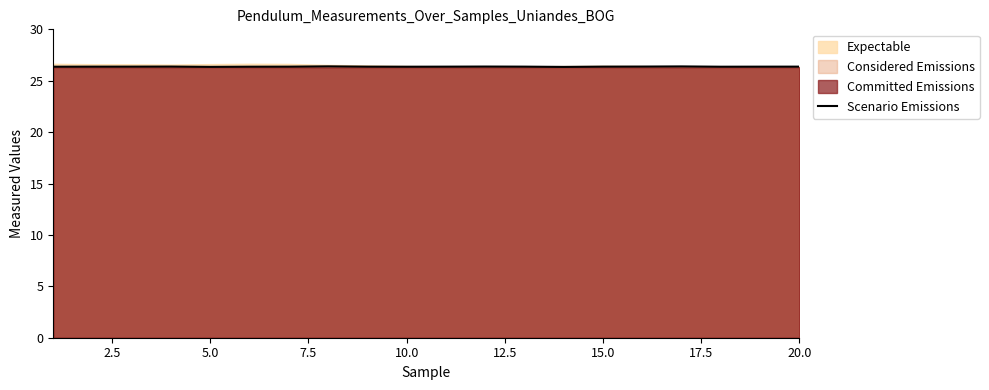

The Scenario Emissions series shows 26.4 at 20.0. True or false?

True